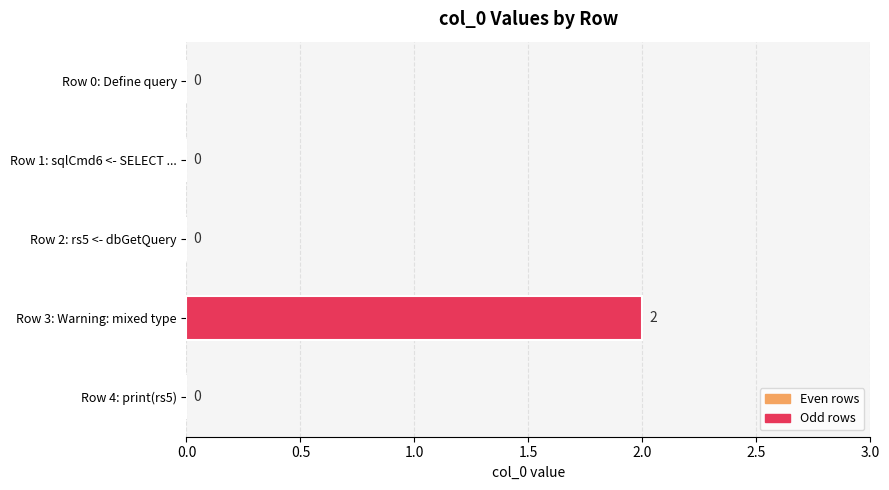

The chart shows a value of 0 at Row 2: rs5 <- dbGetQuery. True or false?

True